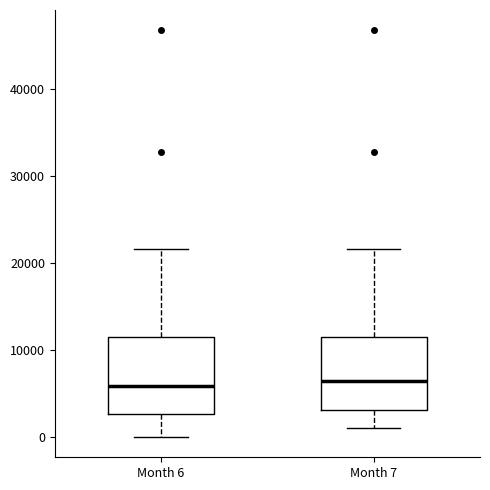

Where does the median line of the box for Month 7 sit on the y-axis? The values are not printed on the chart, so give them approximately, as read against the axis.

6000